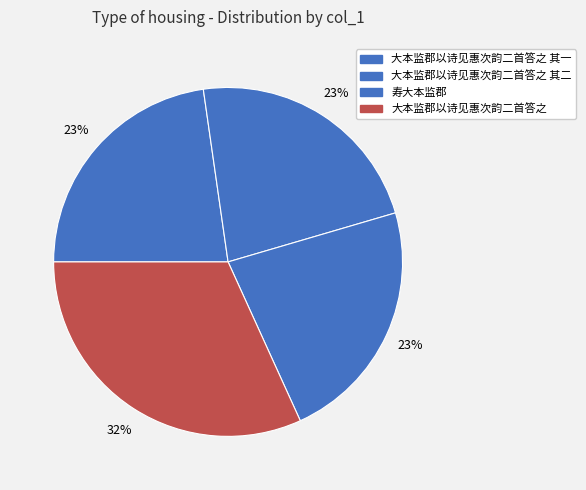

To the nearest percent, what is the average slice percentage?

25%